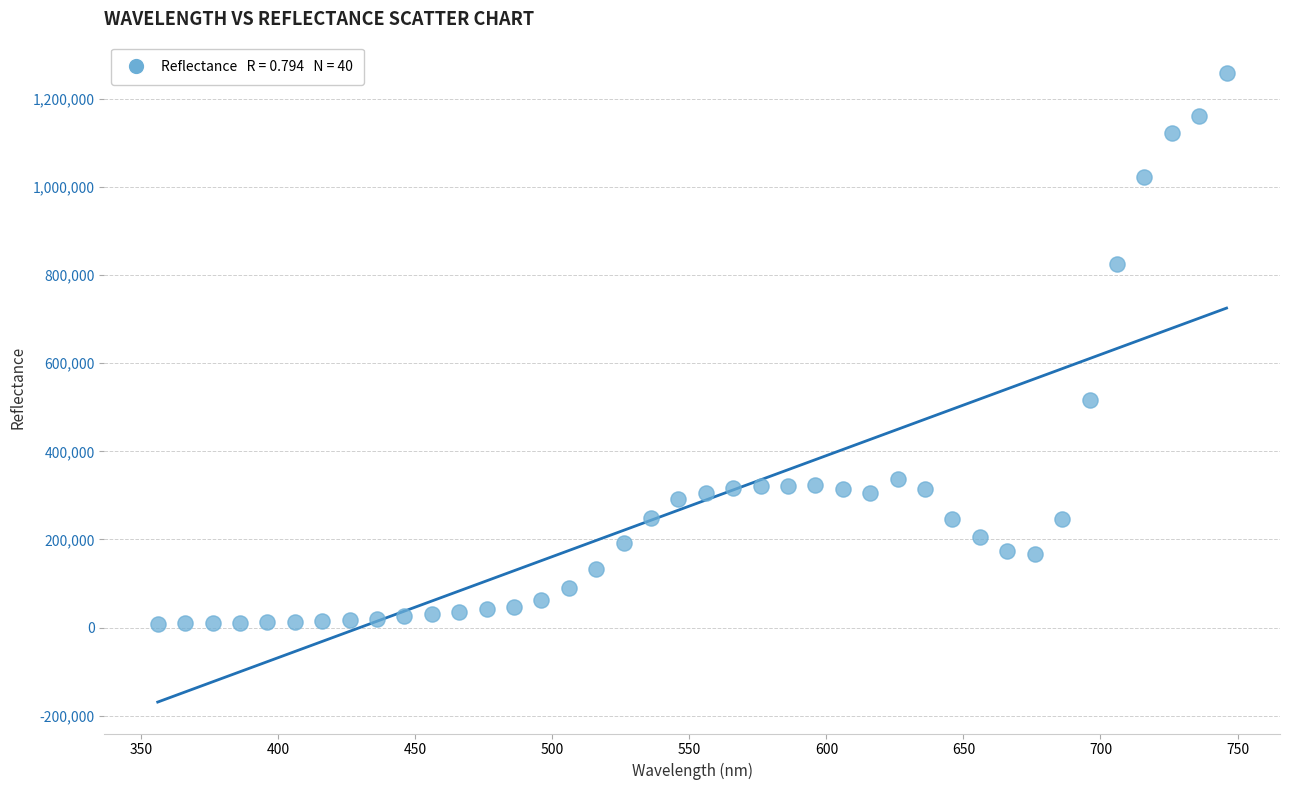

What is the range of X values (max minus min)?

390.0